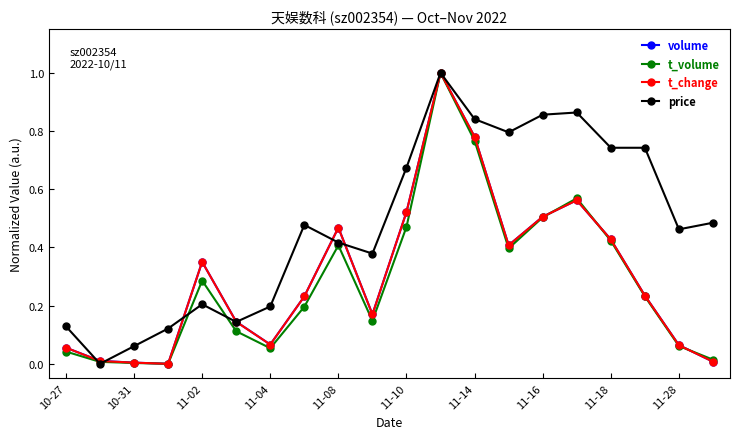

Which series has the largest total across all categories?

price